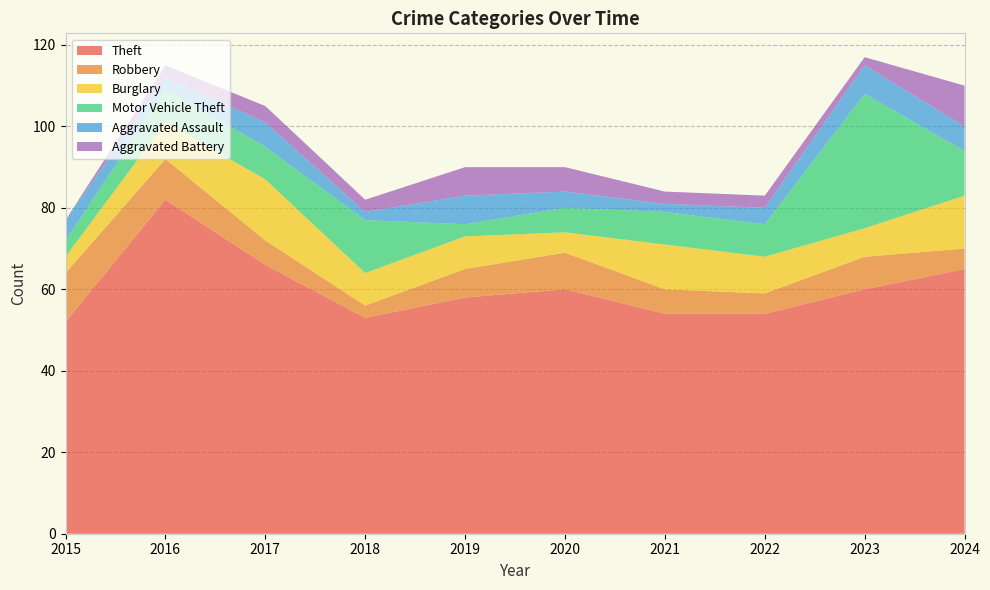

Reading left to right, what are all the values shown in this chart?

Theft: 2015=52	2016=82	2017=66	2018=53	2019=58	2020=60	2021=54	2022=54	2023=60	2024=65
Robbery: 2015=12	2016=10	2017=6	2018=3	2019=7	2020=9	2021=6	2022=5	2023=8	2024=5
Burglary: 2015=4	2016=9	2017=15	2018=8	2019=8	2020=5	2021=11	2022=9	2023=7	2024=13
Motor Vehicle Theft: 2015=4	2016=8	2017=8	2018=13	2019=3	2020=6	2021=8	2022=8	2023=33	2024=11
Aggravated Assault: 2015=5	2016=3	2017=6	2018=2	2019=7	2020=4	2021=2	2022=4	2023=7	2024=6
Aggravated Battery: 2015=0	2016=3	2017=4	2018=3	2019=7	2020=6	2021=3	2022=3	2023=2	2024=10